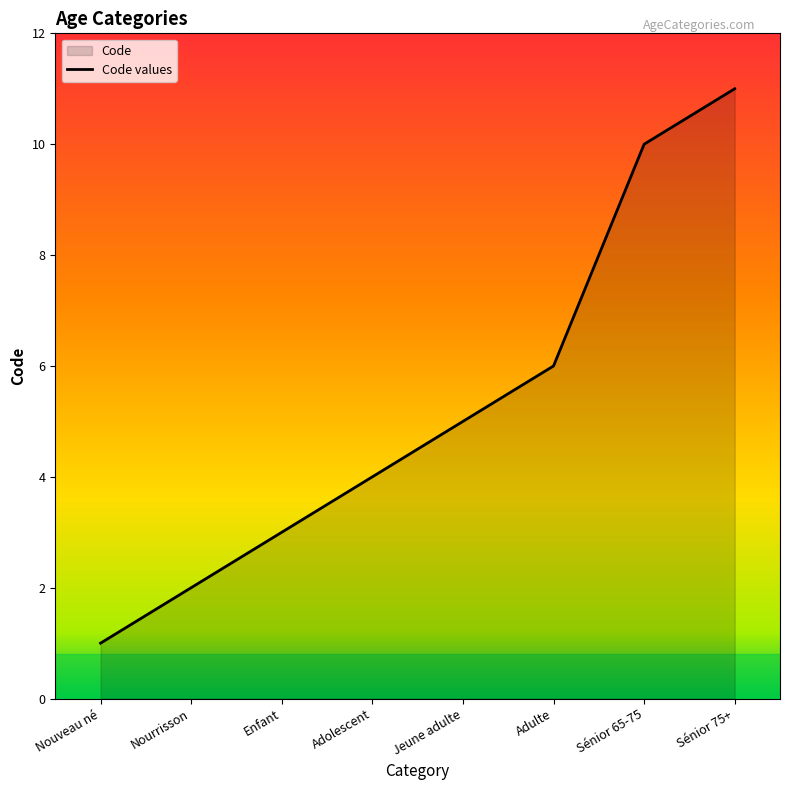

List the labels in order of value, largest first.

Sénior 75+, Sénior 65-75, Adulte, Jeune adulte, Adolescent, Enfant, Nourrisson, Nouveau né